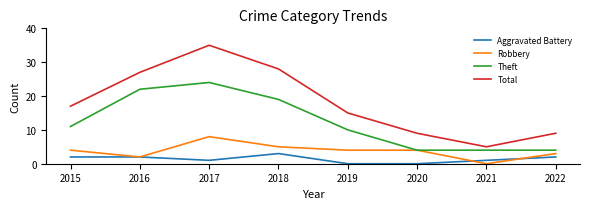

Rank the series by their maximum value, from lowest to highest.

Aggravated Battery, Robbery, Theft, Total